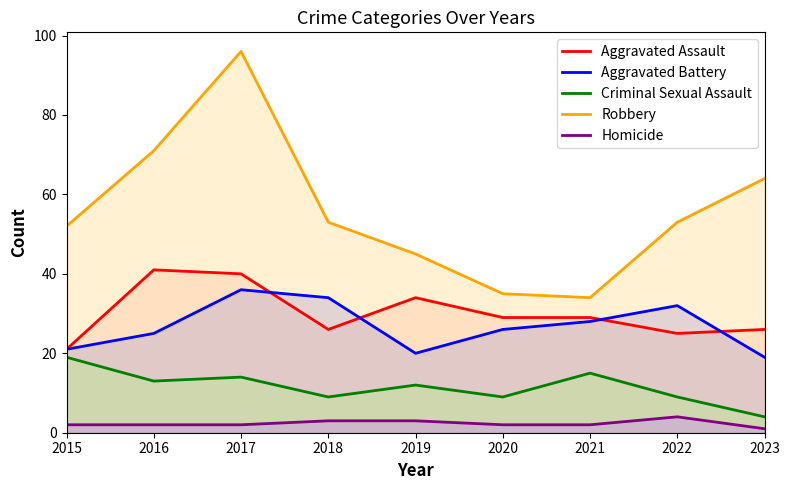

True or false: Homicide and Robbery intersect in this chart.

False